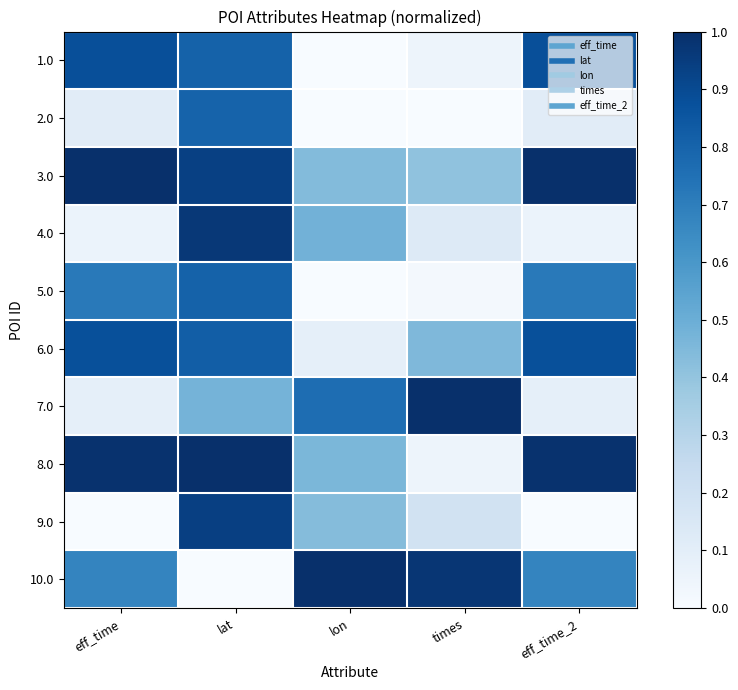

Which series has the largest total across all categories?

3.0